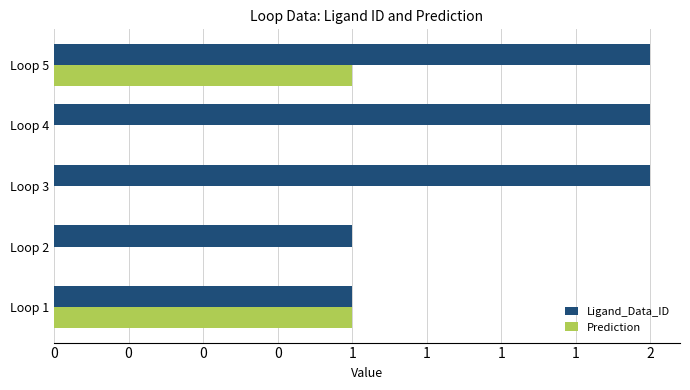

What are all the series names shown in the legend?

Ligand_Data_ID, Prediction